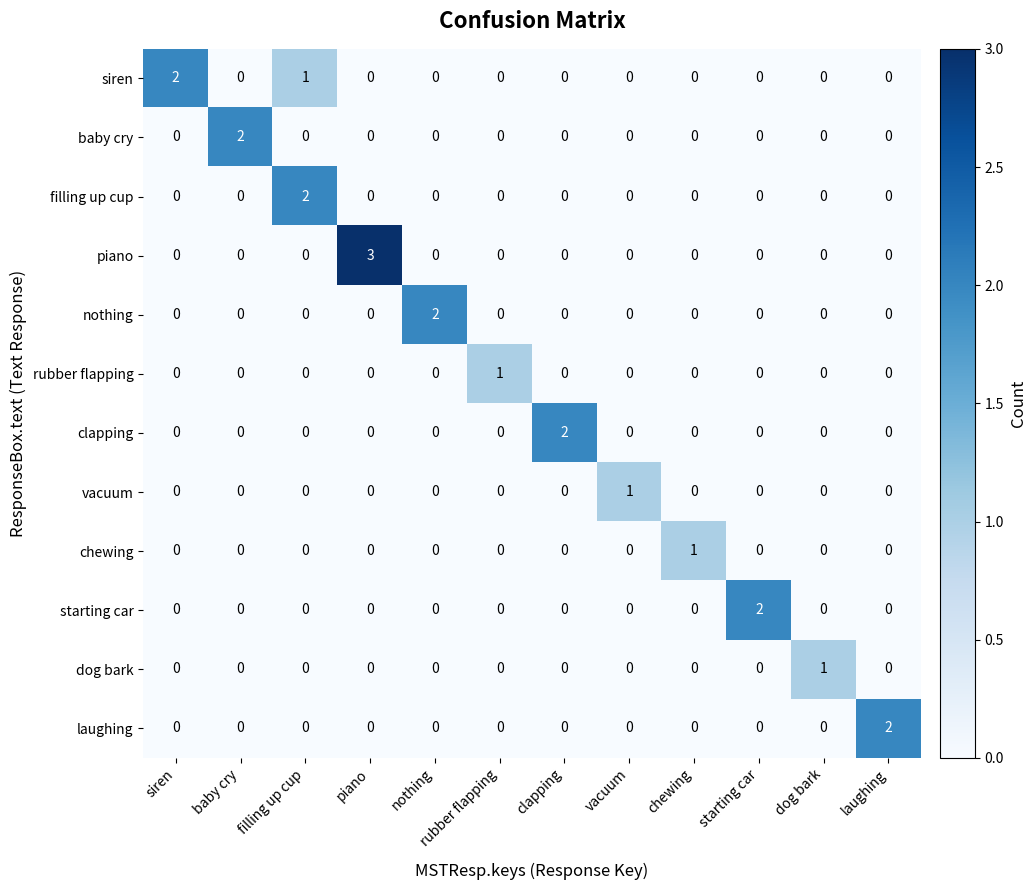

Which series has the widest spread of values?

piano